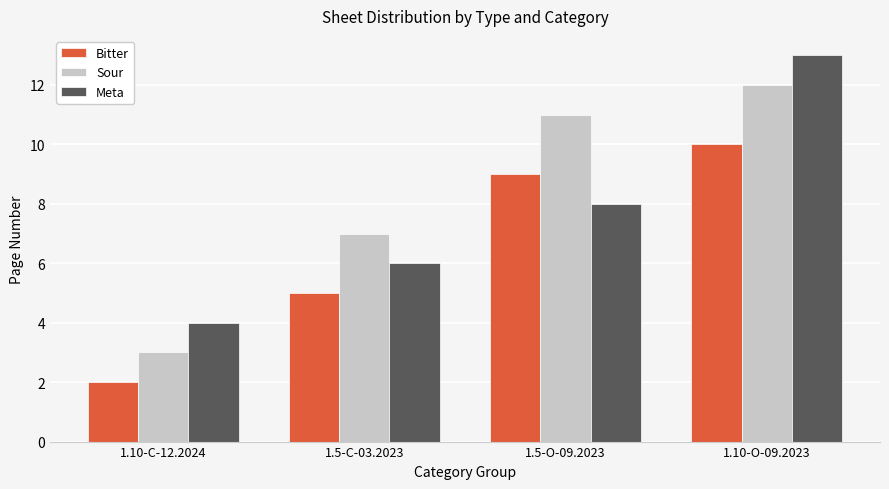

Which series changed the most between 1.10-C-12.2024 and 1.5-C-03.2023?

Sour